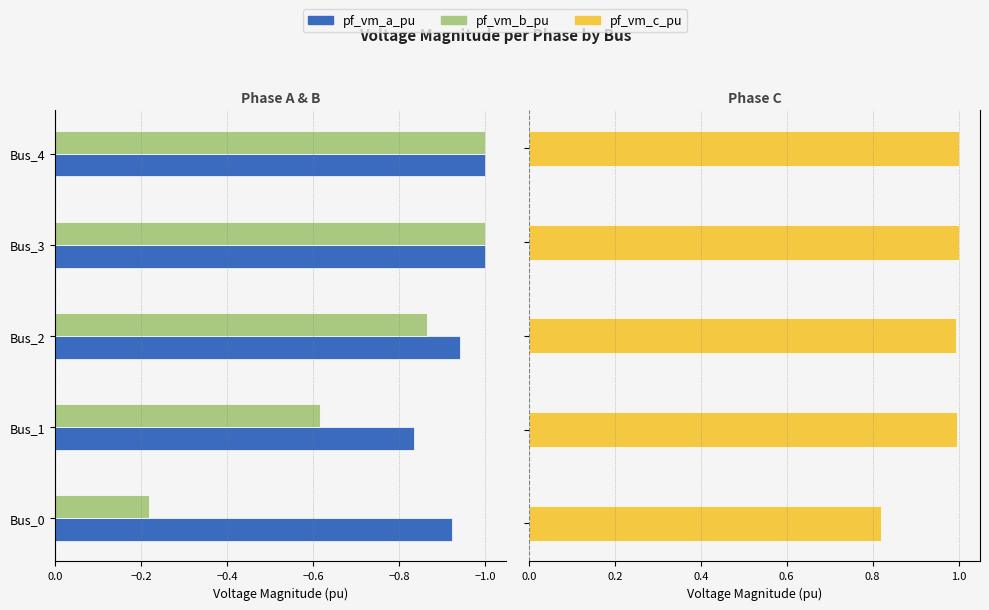

What is the average value of the pf_vm_b_pu series?

-0.7